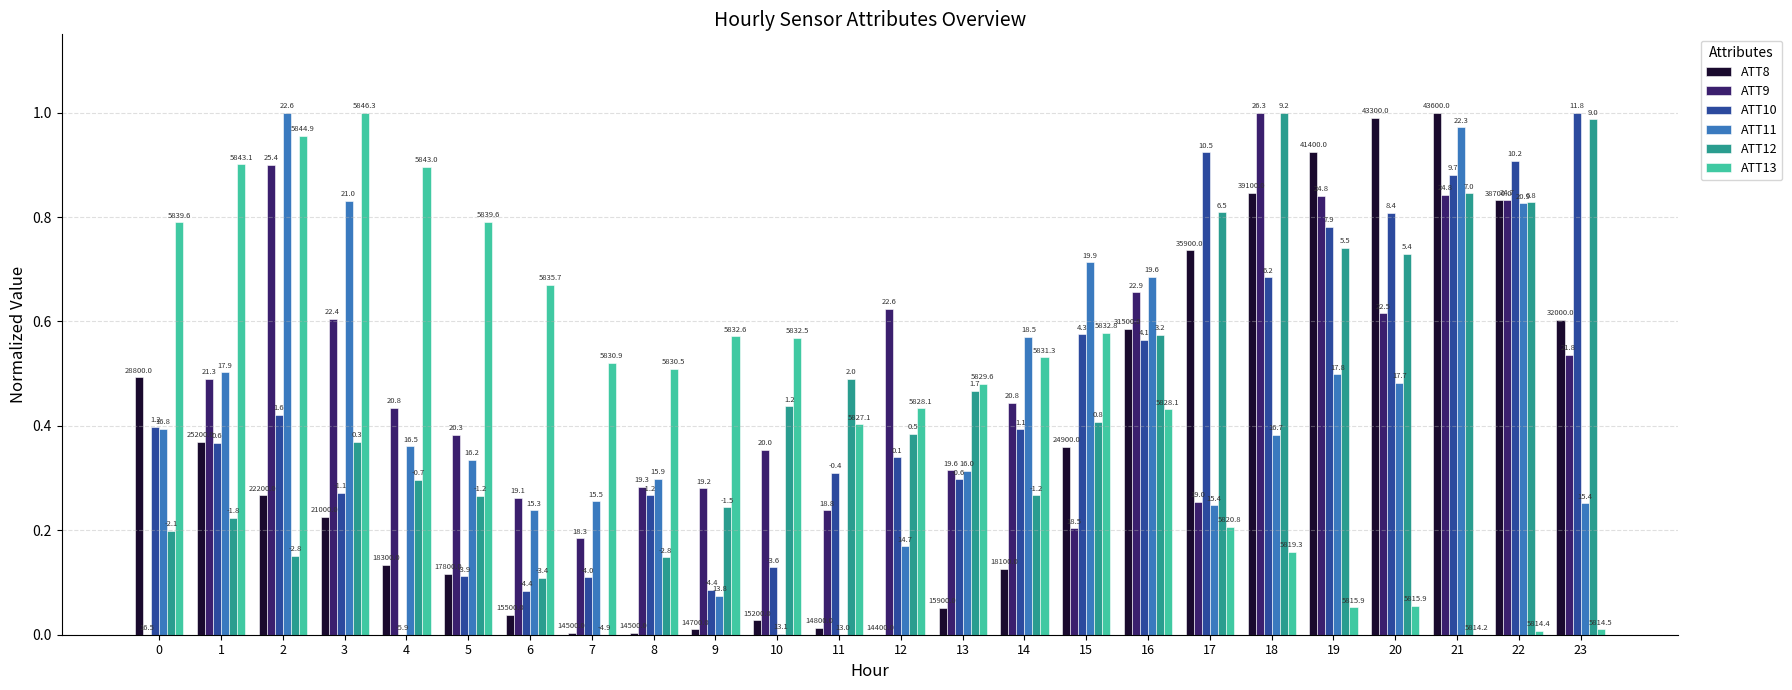

At which category does the chart reach its minimum across all series?

12